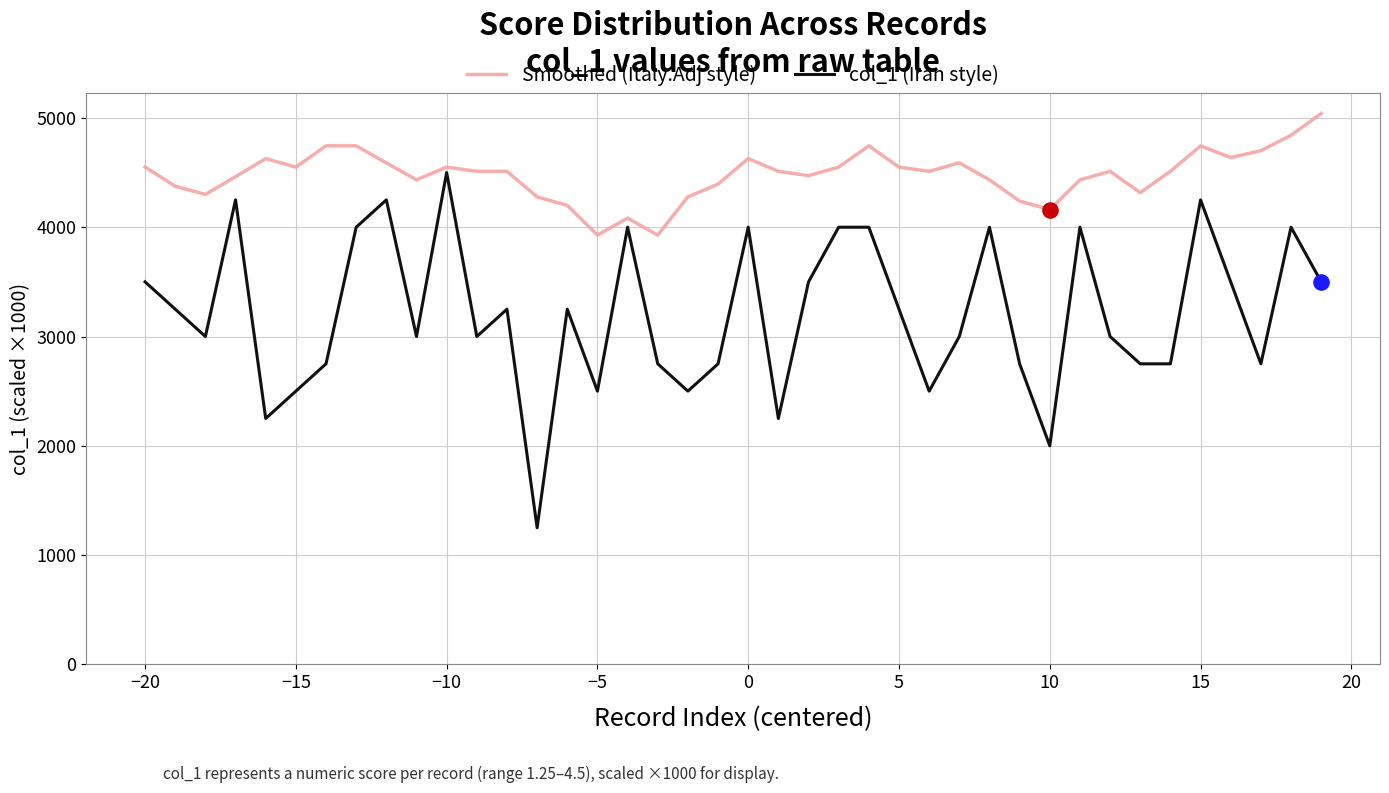

What is the maximum value shown in the chart?

5040.0